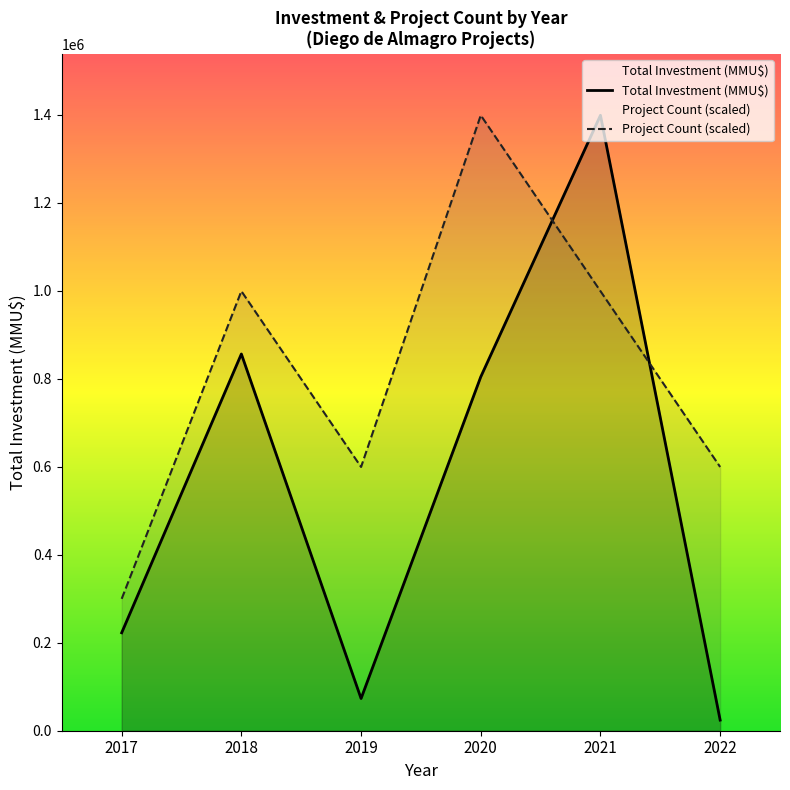

Rank the series by their maximum value, from lowest to highest.

Total Investment (MMU$), Project Count (scaled)